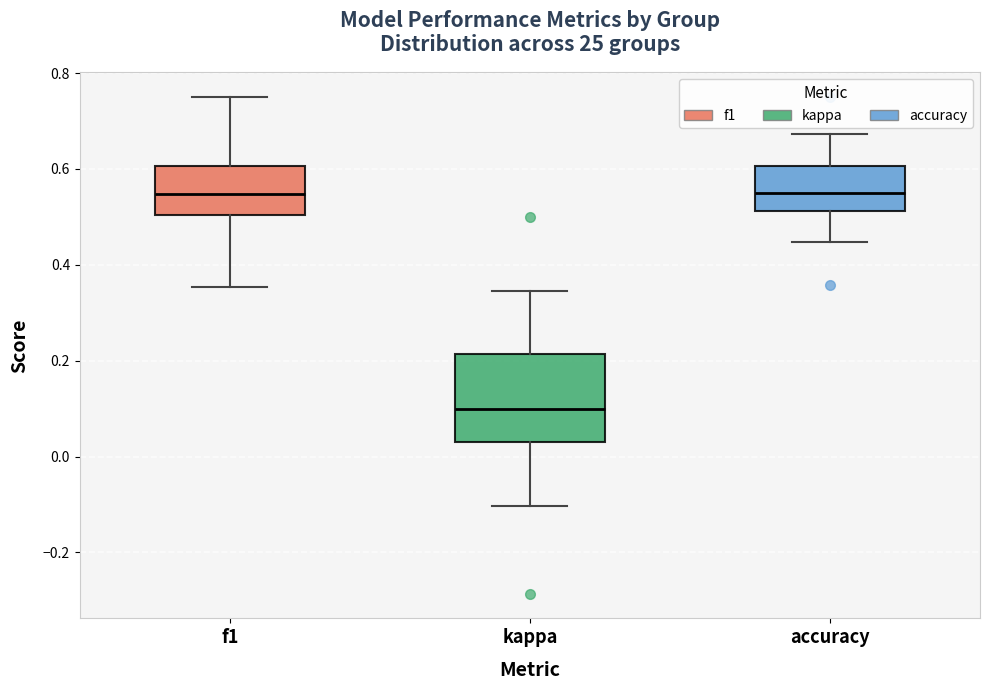

Reading left to right, read every box against the y-axis: the position of its median line, the range the box covers, and the ends of its whiskers. The values are not printed on the chart, so give them approximately, as read against the axis.

f1: median 0.54, box 0.50 to 0.60, whiskers 0.36 to 0.76
kappa: median 0.10, box 0.04 to 0.22, whiskers -0.10 to 0.34
accuracy: median 0.56, box 0.52 to 0.60, whiskers 0.44 to 0.68